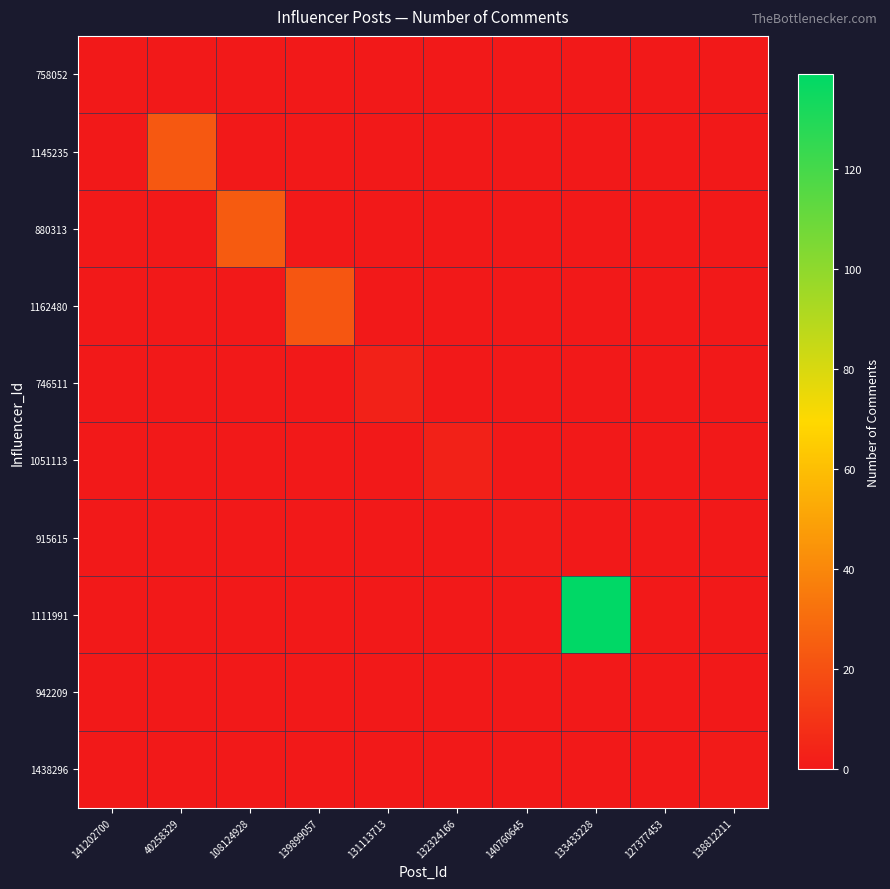

Reading left to right, transcribe all the data shown in this chart.

758052: 141202700=0	40258329=0	108124928=0	139899057=0	131113713=0	132324166=0	140760645=0	133433228=0	127377453=0	138812211=0
1145235: 141202700=0	40258329=23	108124928=0	139899057=0	131113713=0	132324166=0	140760645=0	133433228=0	127377453=0	138812211=0
880313: 141202700=0	40258329=0	108124928=24	139899057=0	131113713=0	132324166=0	140760645=0	133433228=0	127377453=0	138812211=0
1162480: 141202700=0	40258329=0	108124928=0	139899057=22	131113713=0	132324166=0	140760645=0	133433228=0	127377453=0	138812211=0
746511: 141202700=0	40258329=0	108124928=0	139899057=0	131113713=3	132324166=0	140760645=0	133433228=0	127377453=0	138812211=0
1051113: 141202700=0	40258329=0	108124928=0	139899057=0	131113713=0	132324166=3	140760645=0	133433228=0	127377453=0	138812211=0
915615: 141202700=0	40258329=0	108124928=0	139899057=0	131113713=0	132324166=0	140760645=1	133433228=0	127377453=0	138812211=0
1111991: 141202700=0	40258329=0	108124928=0	139899057=0	131113713=0	132324166=0	140760645=0	133433228=139	127377453=0	138812211=0
942209: 141202700=0	40258329=0	108124928=0	139899057=0	131113713=0	132324166=0	140760645=0	133433228=0	127377453=0	138812211=0
1438296: 141202700=0	40258329=0	108124928=0	139899057=0	131113713=0	132324166=0	140760645=0	133433228=0	127377453=0	138812211=1